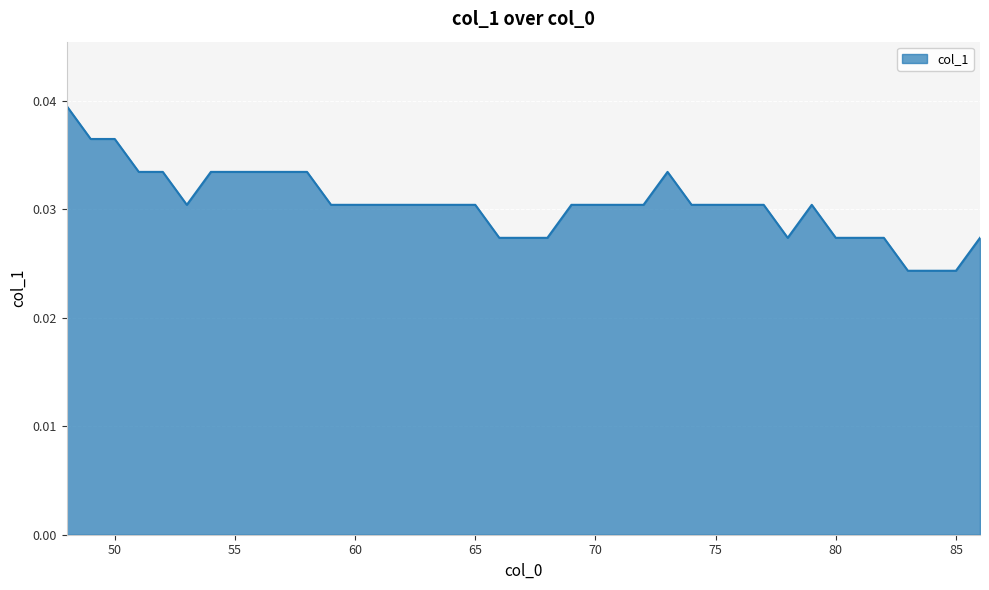

Rank the categories by value from highest to lowest.

48, 49, 50, 51, 52, 54, 55, 56, 57, 58, 73, 53, 59, 60, 61, 62, 63, 64, 65, 69, 70, 71, 72, 74, 75, 76, 77, 79, 66, 67, 68, 78, 80, 81, 82, 86, 83, 84, 85